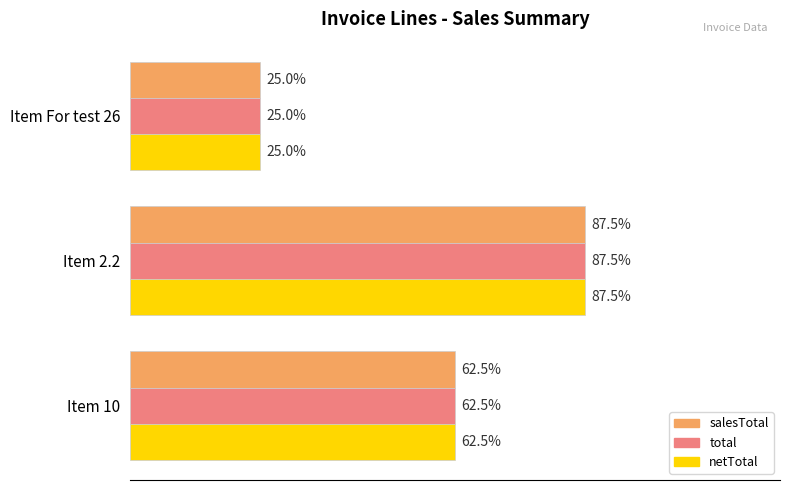

What are all the series names shown in the legend?

salesTotal, total, netTotal